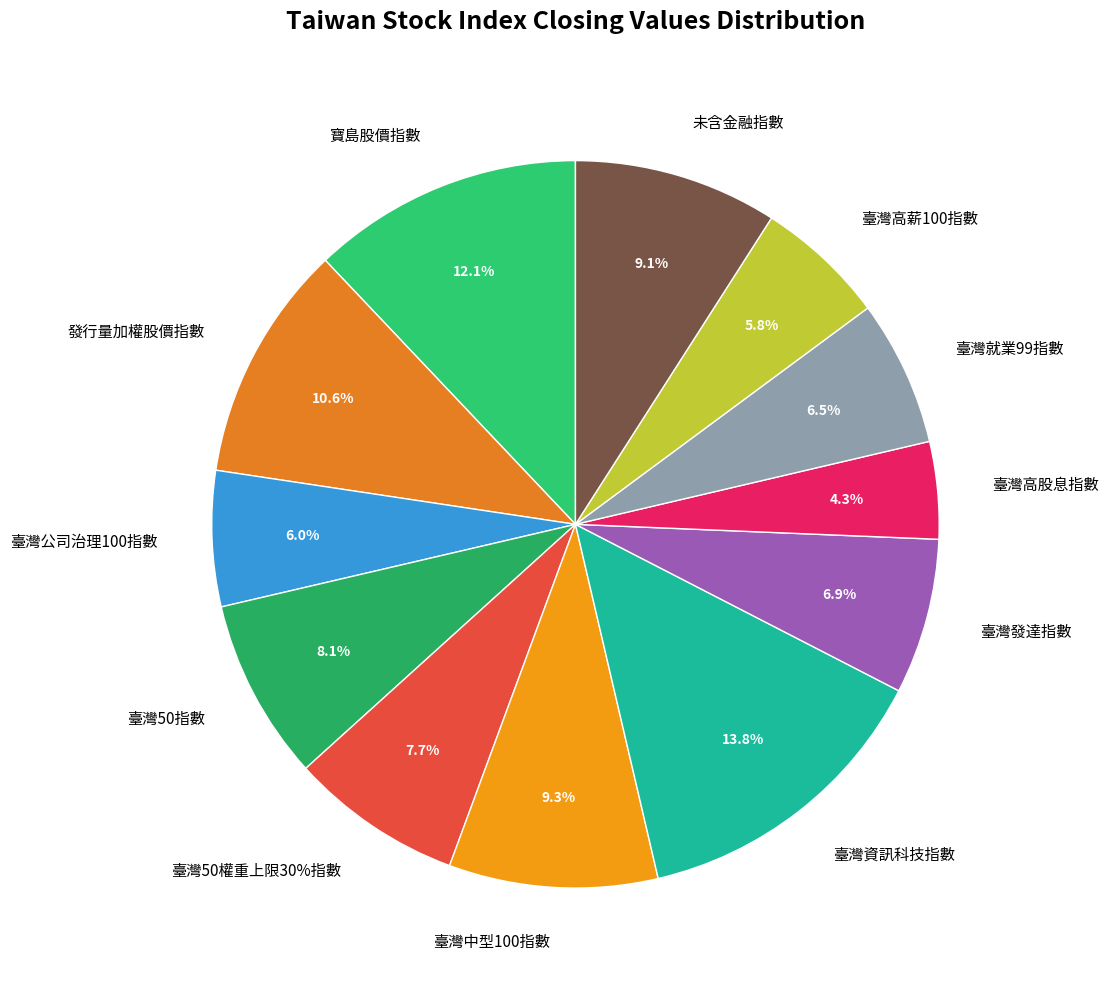

What portion of the pie excludes 臺灣50權重上限30%指數?

92.3%